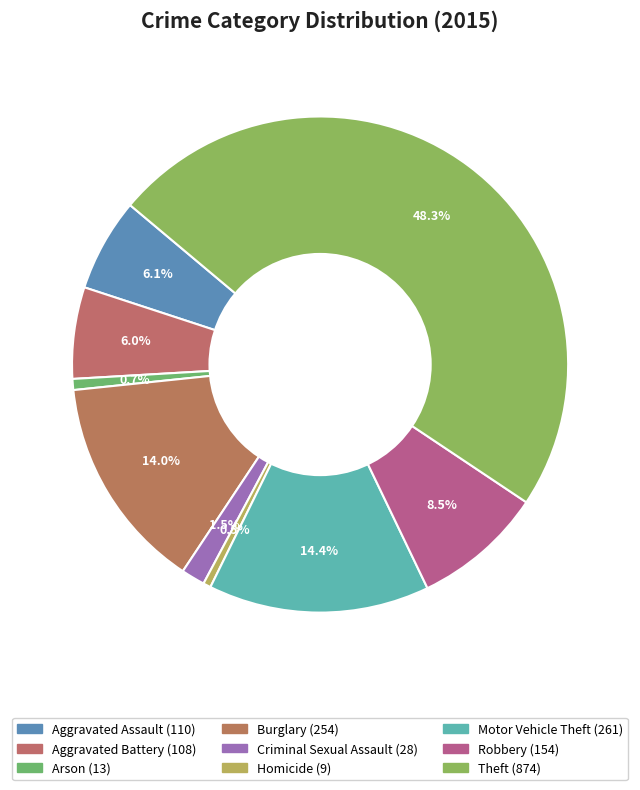

How many slices are in this pie chart?

9